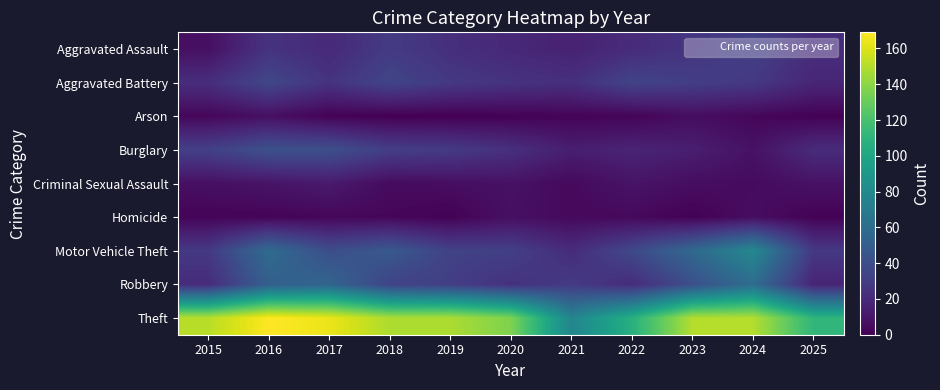

Which series has the widest spread of values?

Theft